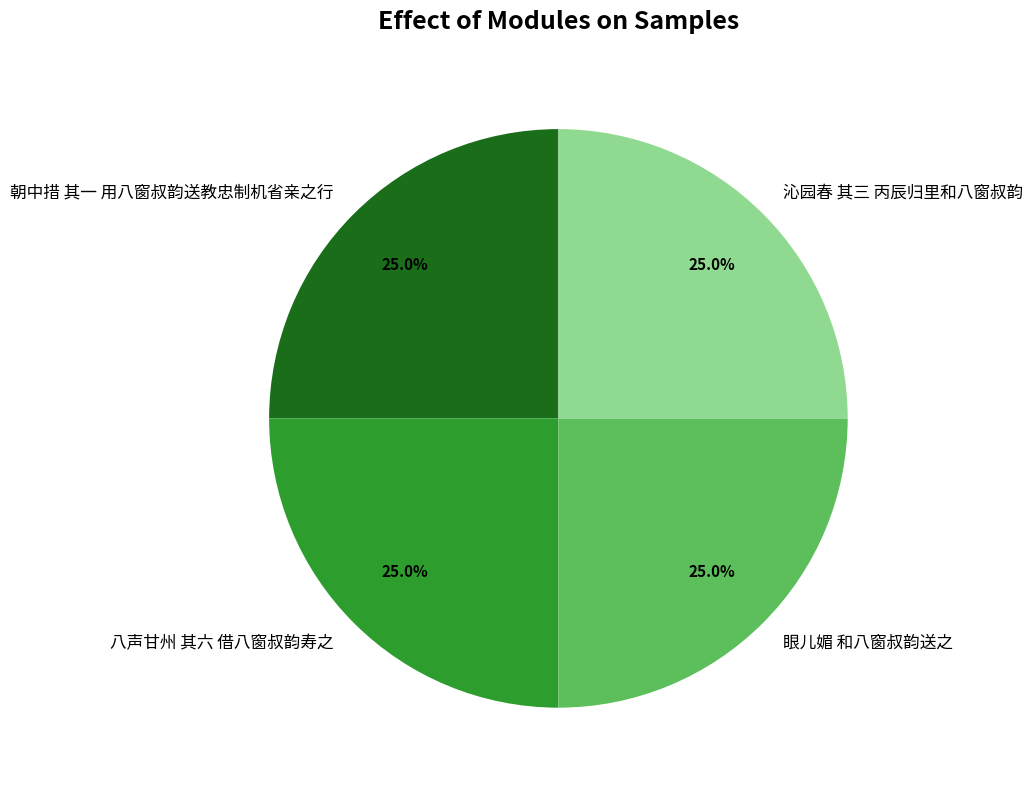

The 眼儿媚 和八窗叔韵送之 slice represents 12% of the pie. True or false?

False